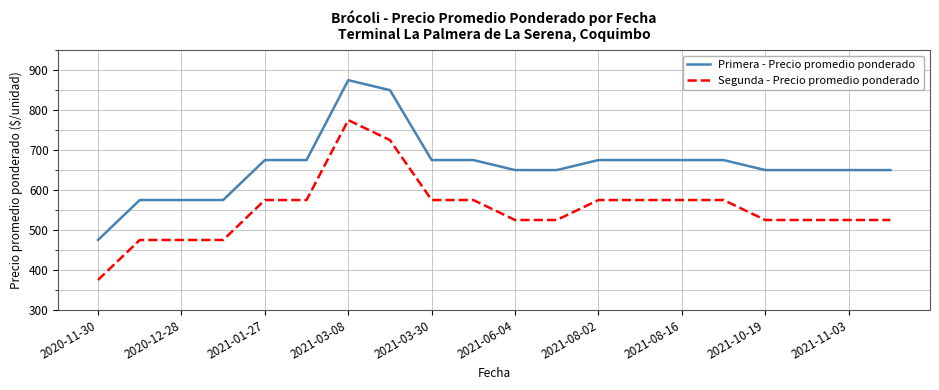

List the series in order of their peak value, highest first.

Primera - Precio promedio ponderado, Segunda - Precio promedio ponderado